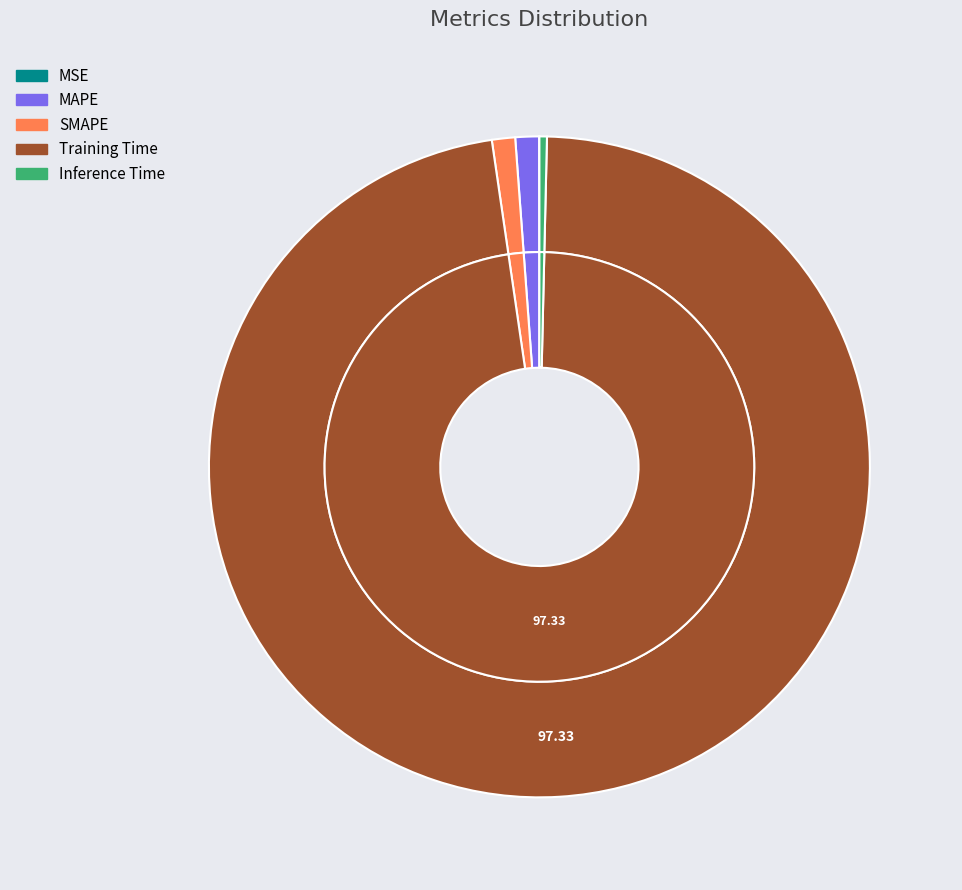

True or false: MAPE accounts for 14% of the total.

False